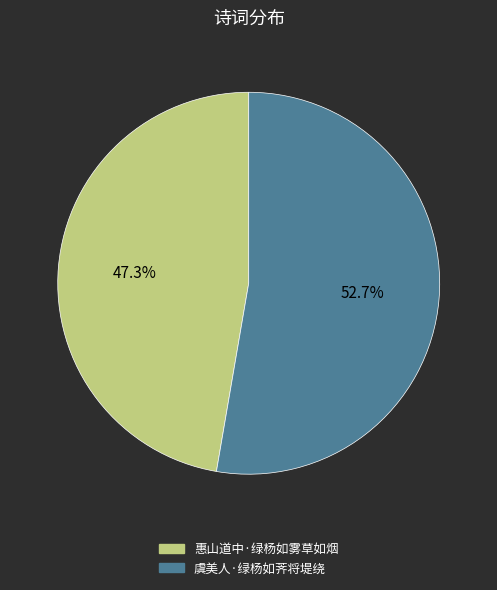

What percentage is the 虞美人·绿杨如荠将堤绕 slice, to the nearest percent?

53%